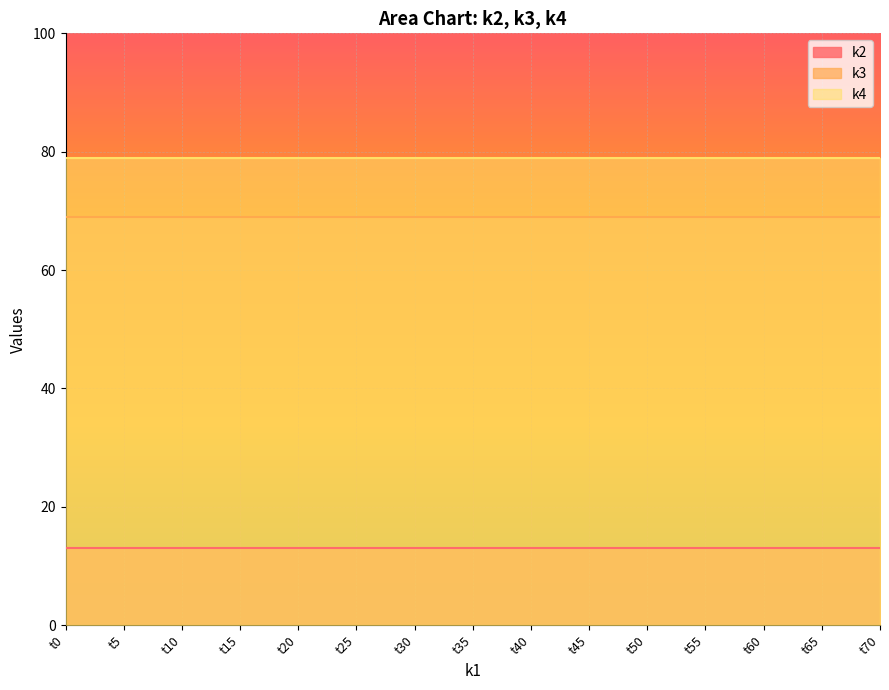

True or false: k4 and k2 intersect in this chart.

False